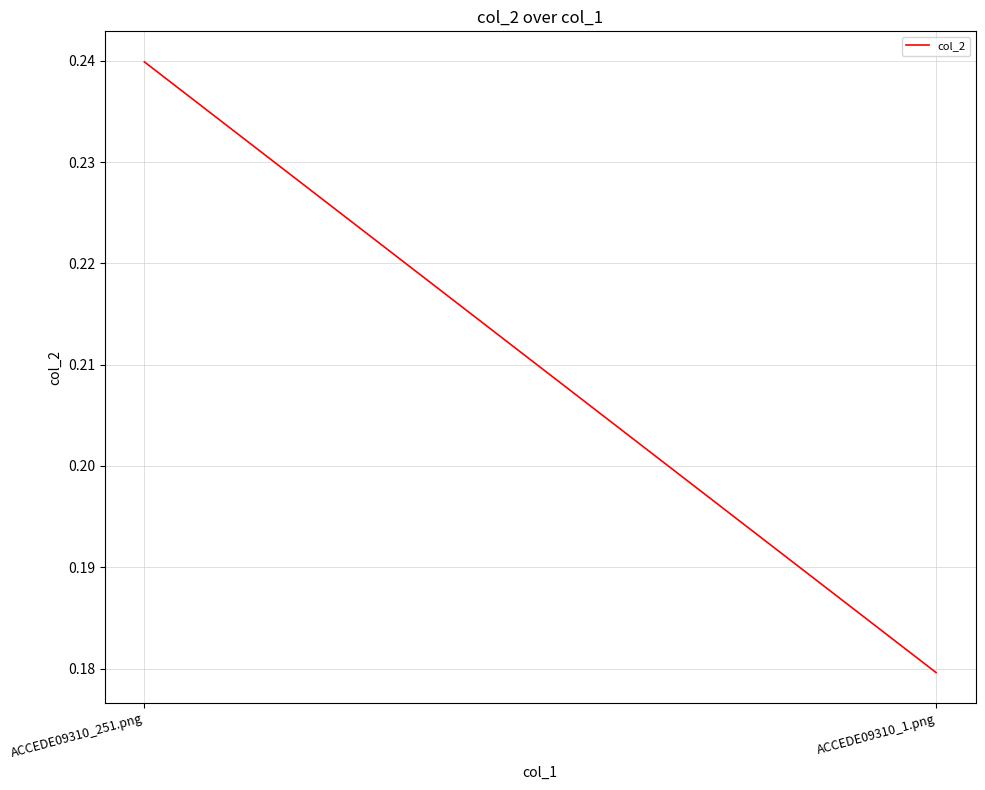

How many lines are shown in the chart?

1